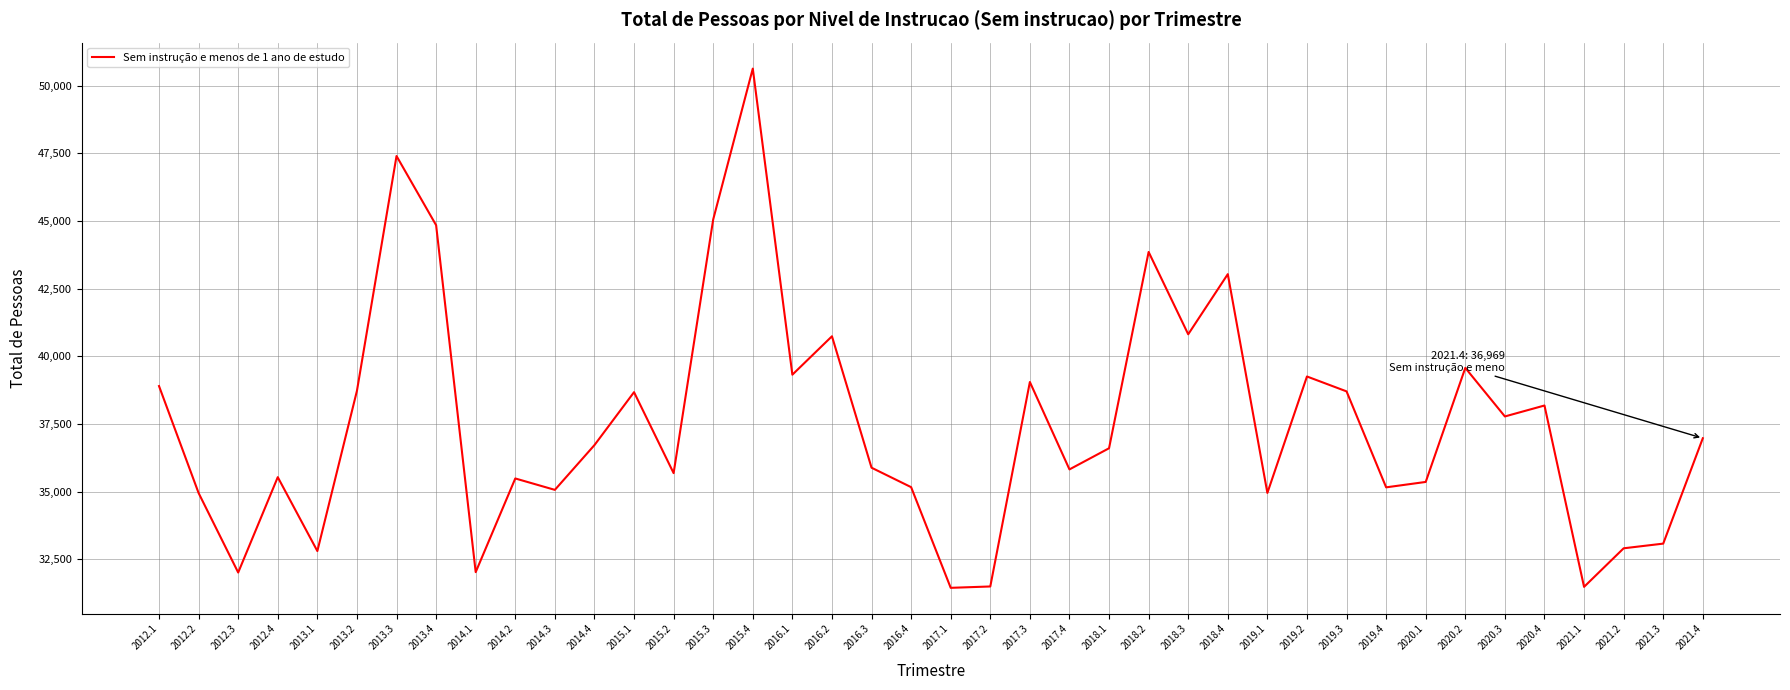

What is the minimum value shown in the chart?

31441.4